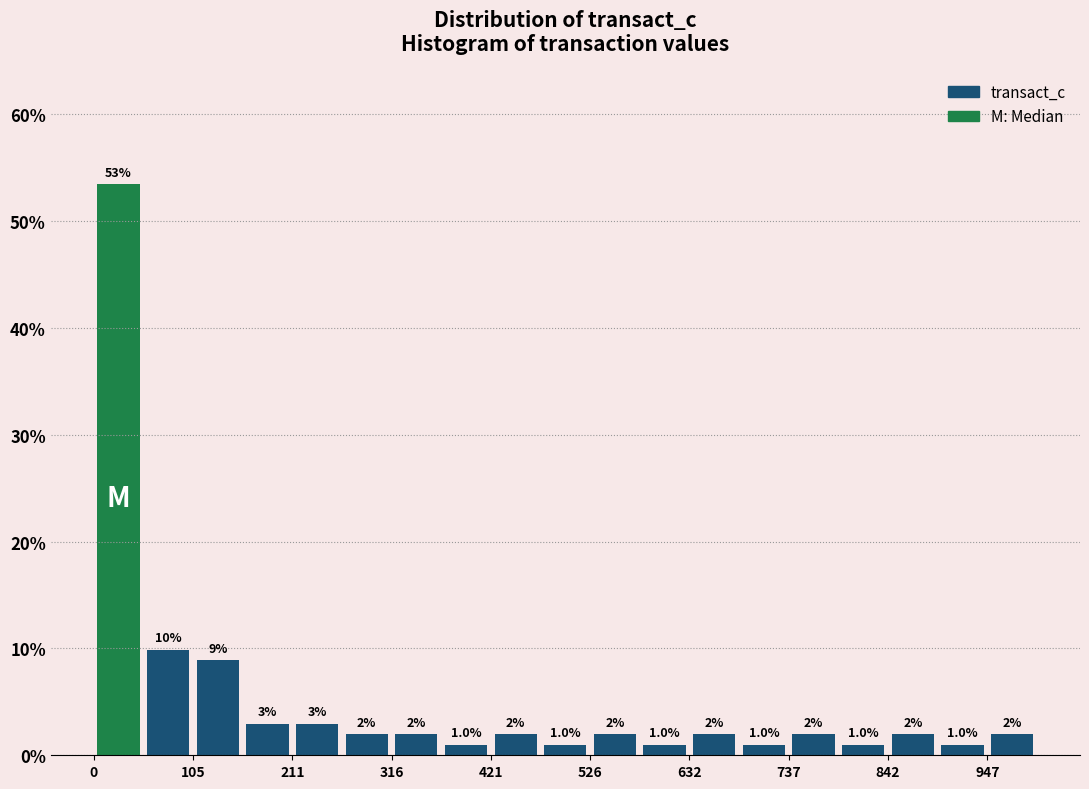

Read against the x-axis, roughly where is the centre of the tallest bar?

20